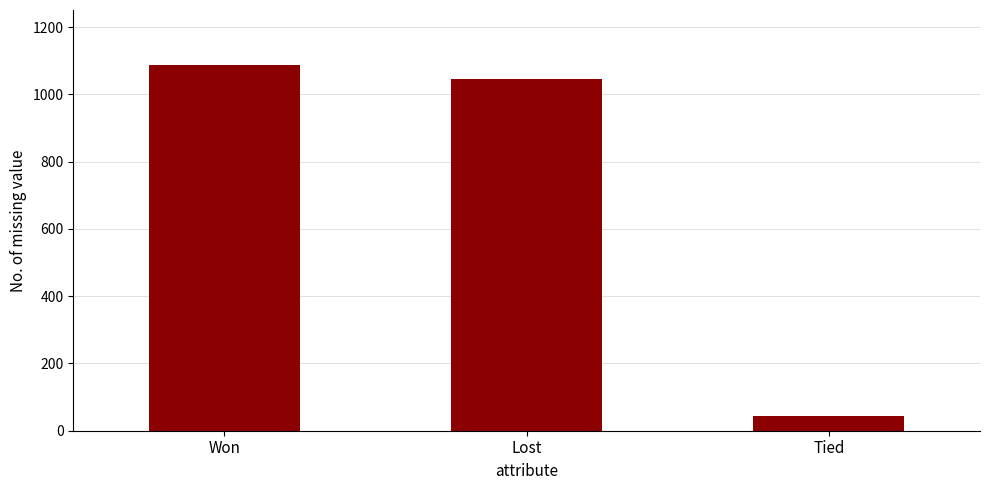

How many distinct data groups are displayed?

1